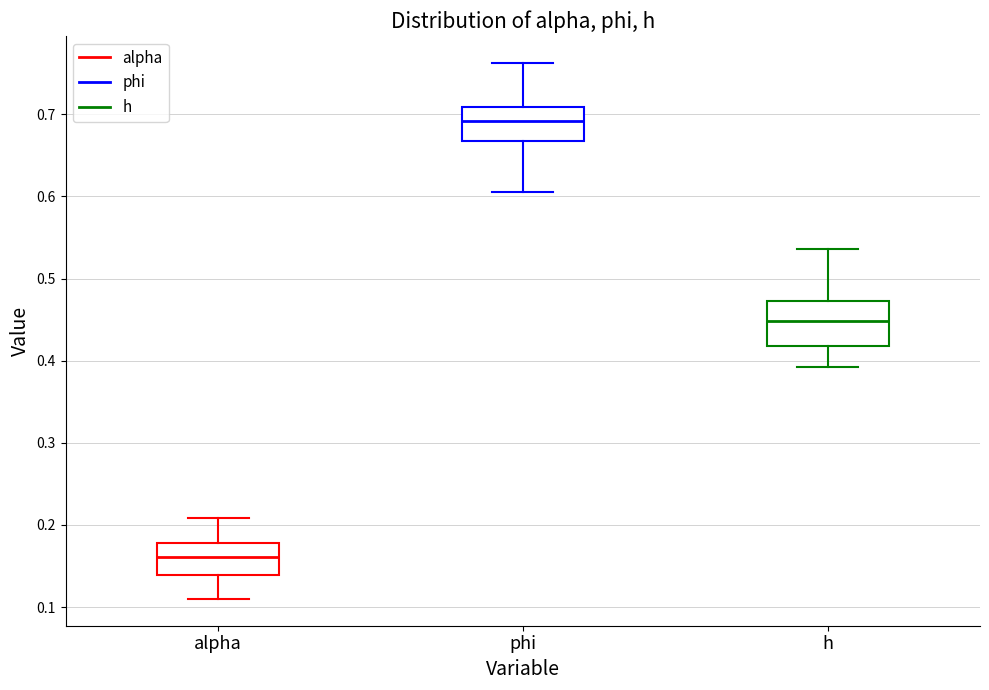

Reading left to right, transcribe this box plot: for each box, give where its median line is, the range the box spans, and where its two whiskers end, as read against the y-axis. The values are not printed on the chart, so give them approximately, as read against the axis.

alpha: median 0.16, box 0.14 to 0.18, whiskers 0.11 to 0.21
phi: median 0.69, box 0.67 to 0.71, whiskers 0.61 to 0.76
h: median 0.45, box 0.42 to 0.47, whiskers 0.39 to 0.54